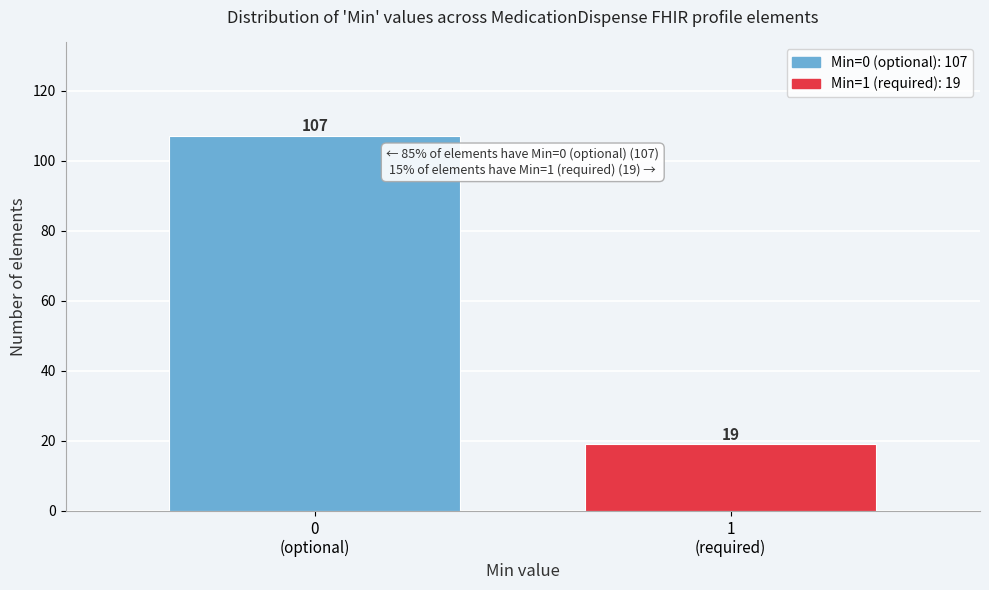

Reading left to right, extract all data points from this chart.

107	19